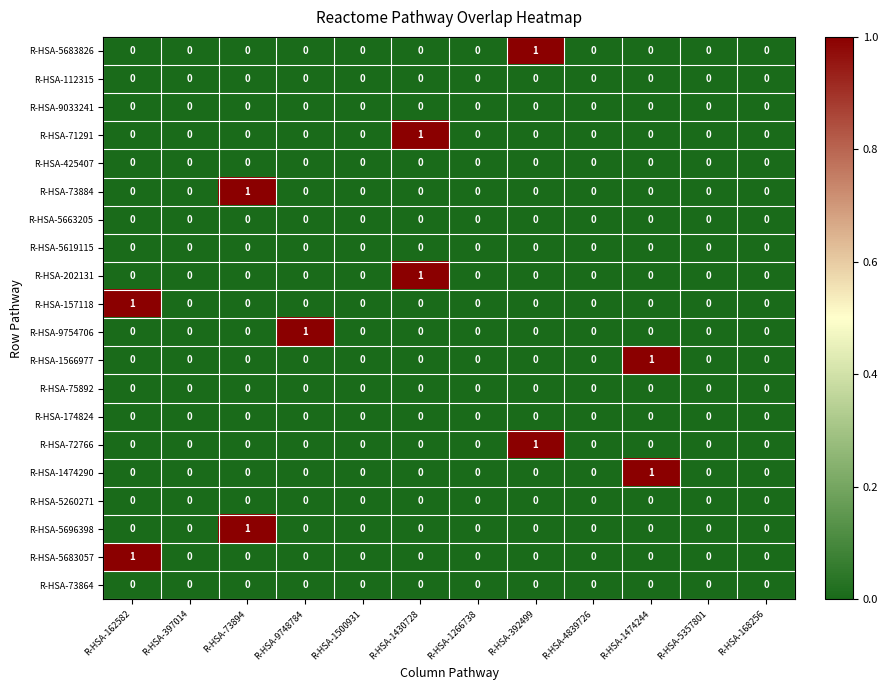

True or false: R-HSA-425407 has a value of 0 at R-HSA-1430728.

True